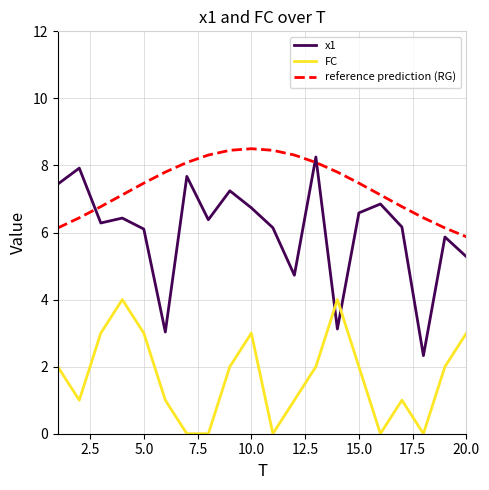

Which series has the widest spread of values?

x1